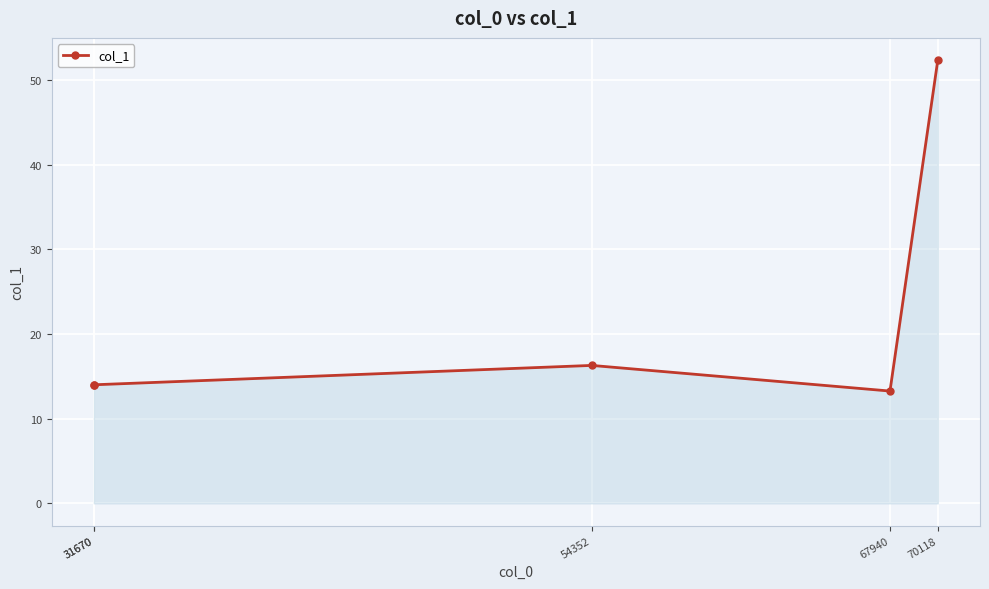

Is it true that the value at 31670 is 14.0?

True